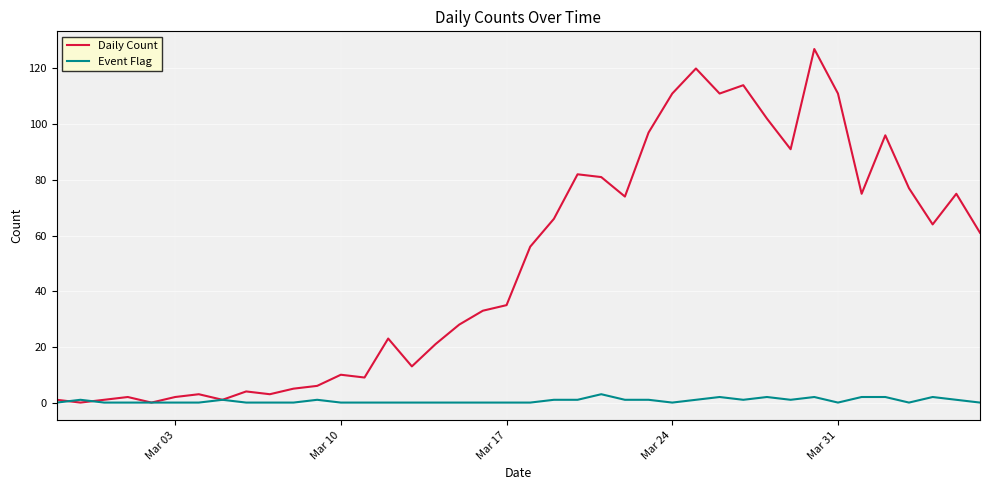

Which series has the largest range (max minus min)?

Daily Count